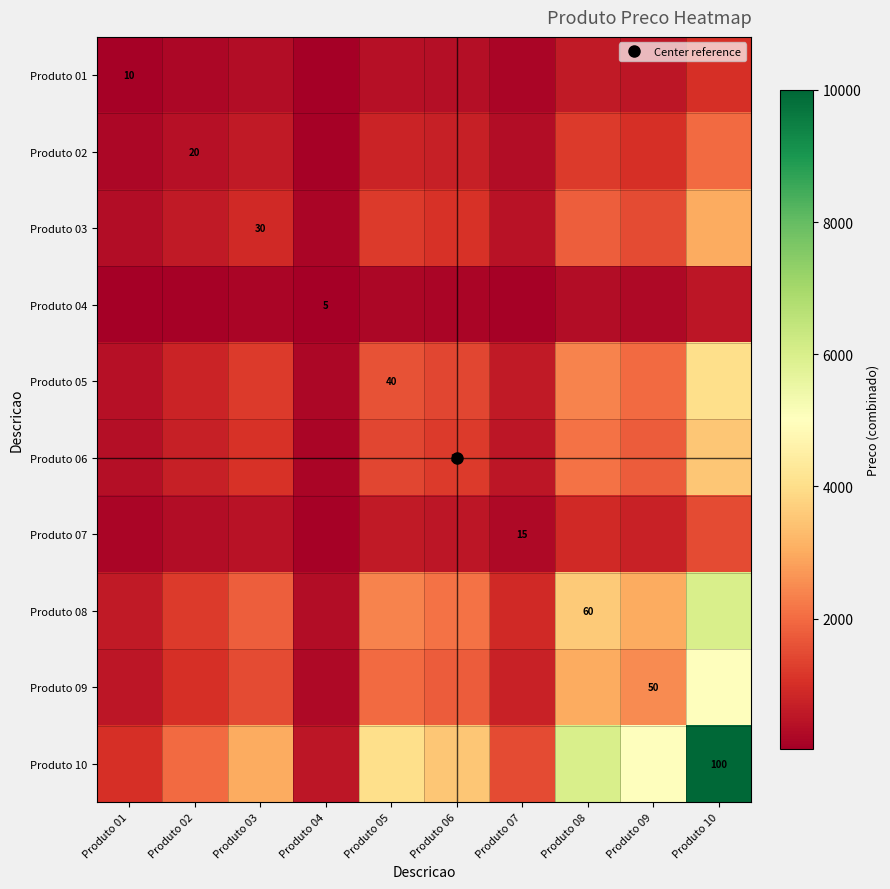

What is the difference between the second highest and second lowest values in the Produto 10 series?

5000